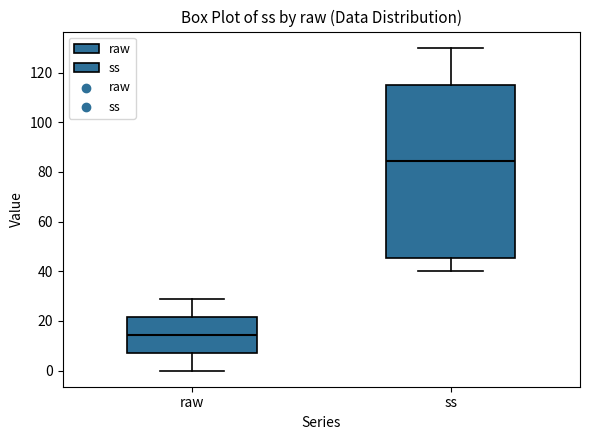

Reading left to right, transcribe this box plot: for each box, give where its median line is, the range the box spans, and where its two whiskers end, as read against the y-axis. The values are not printed on the chart, so give them approximately, as read against the axis.

raw: median 14, box 8 to 22, whiskers 0 to 30
ss: median 84, box 46 to 116, whiskers 40 to 130